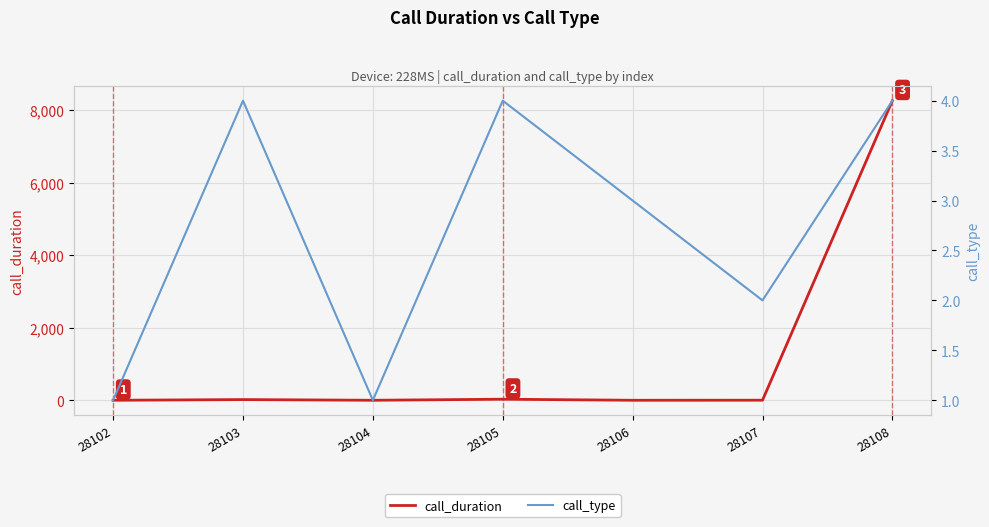

What is the difference between the call_duration values at 28106 and 28105?

29